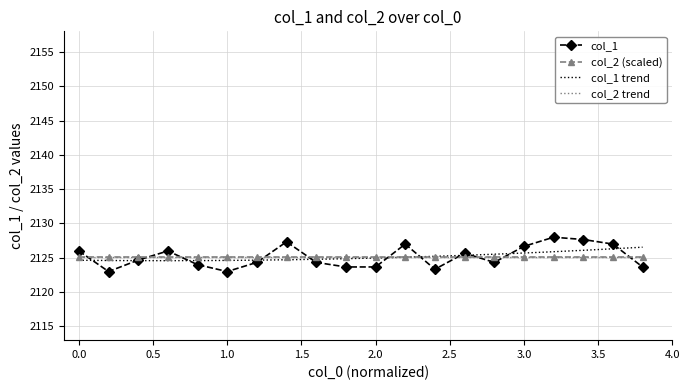

What is the highest value of the col_1 series?

2128.0